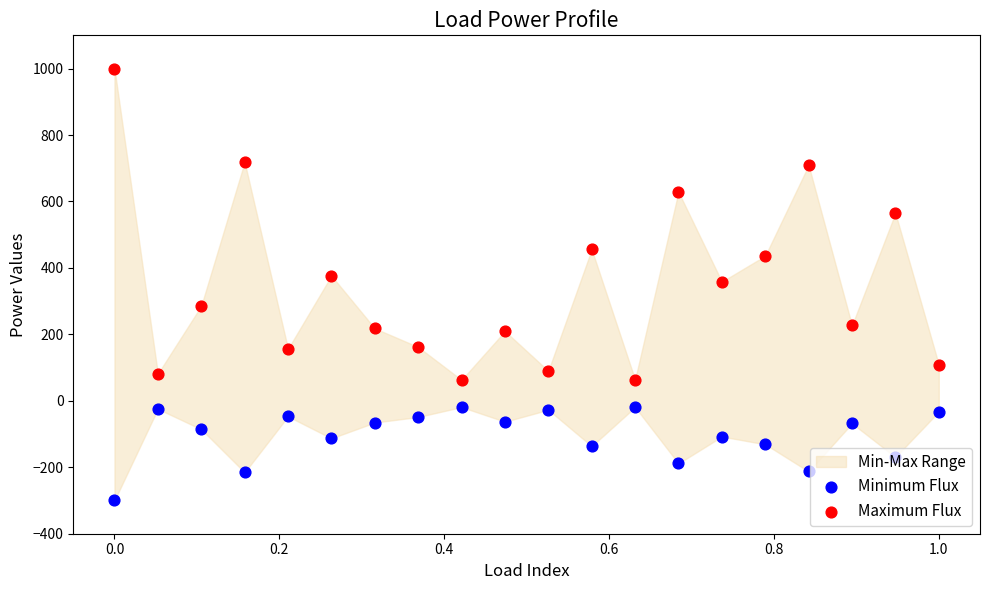

What is the total value across all series at 0.8?

263.5